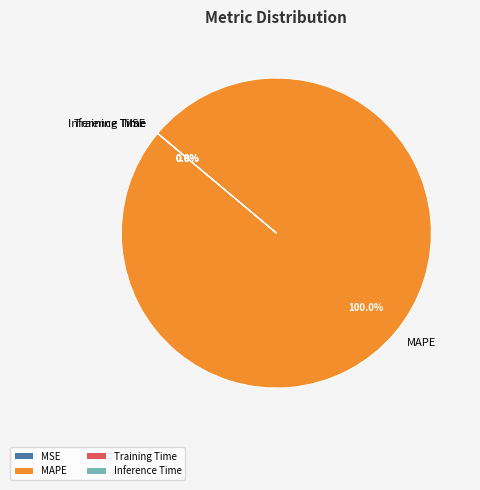

Which slice is the largest?

MAPE